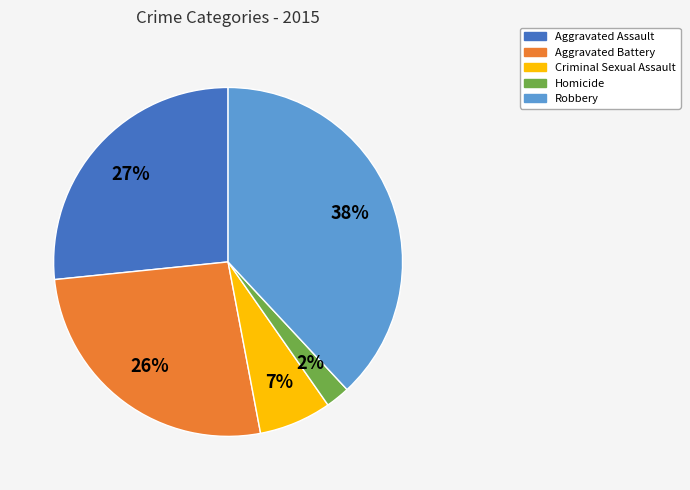

Is Criminal Sexual Assault the majority of the pie?

No